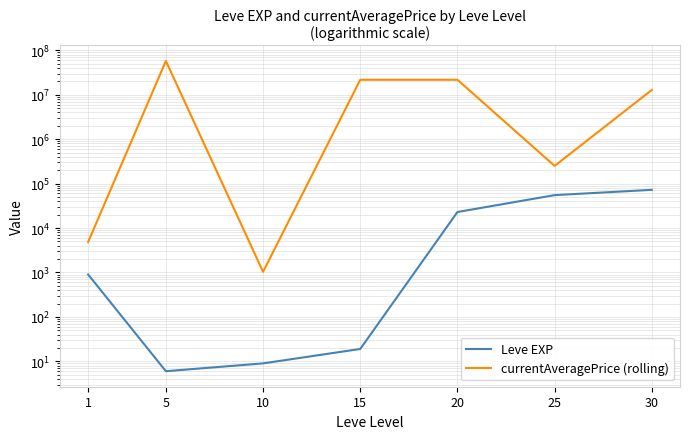

How many distinct data groups are displayed?

2